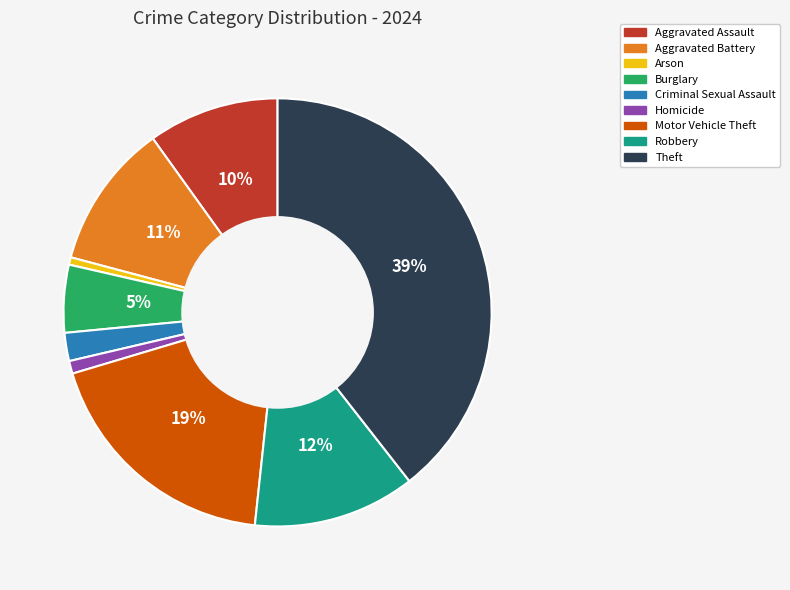

Is there any slice that represents more than half of the pie?

No